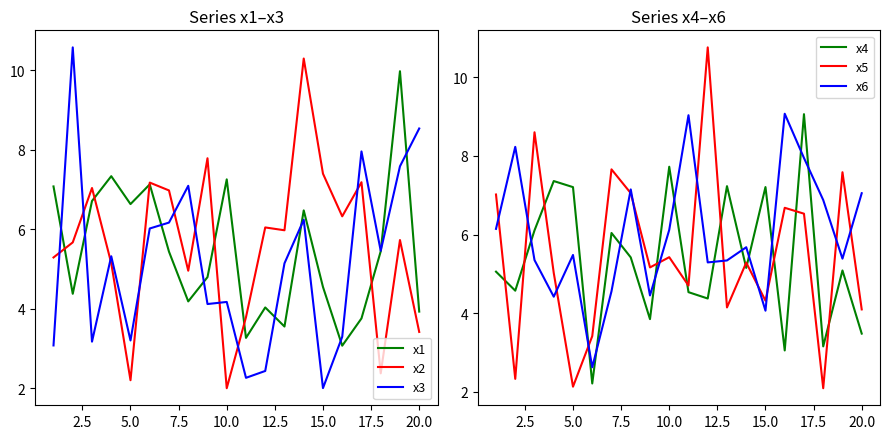

Which series ends up on top after the final intersection of x4 and x6?

x6